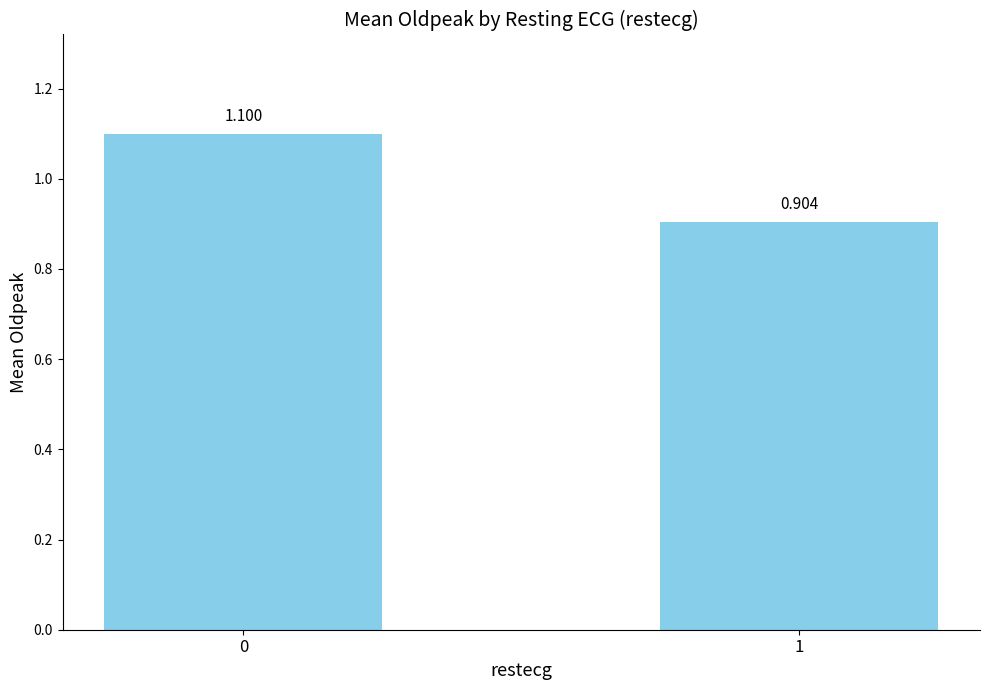

How many bars are there in total?

2